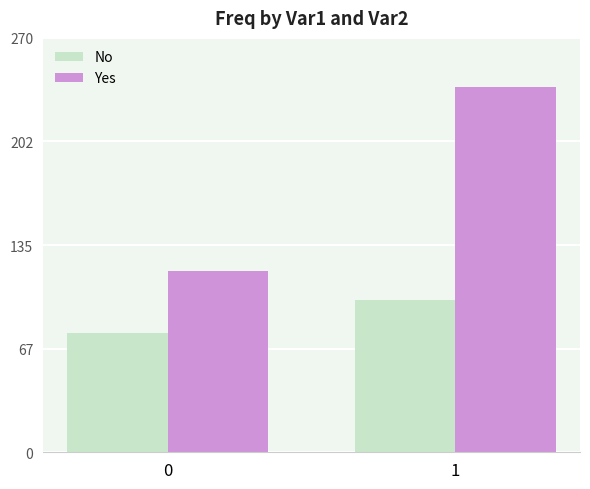

True or false: No has a value of 99 at 1.

True